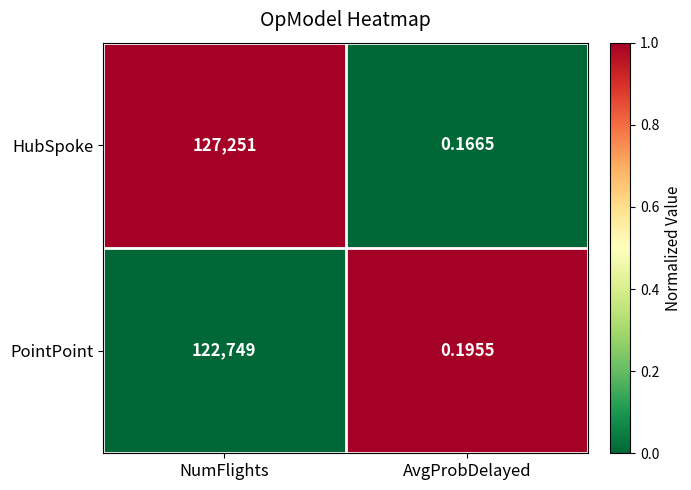

Rank the series by their maximum value, from highest to lowest.

HubSpoke, PointPoint